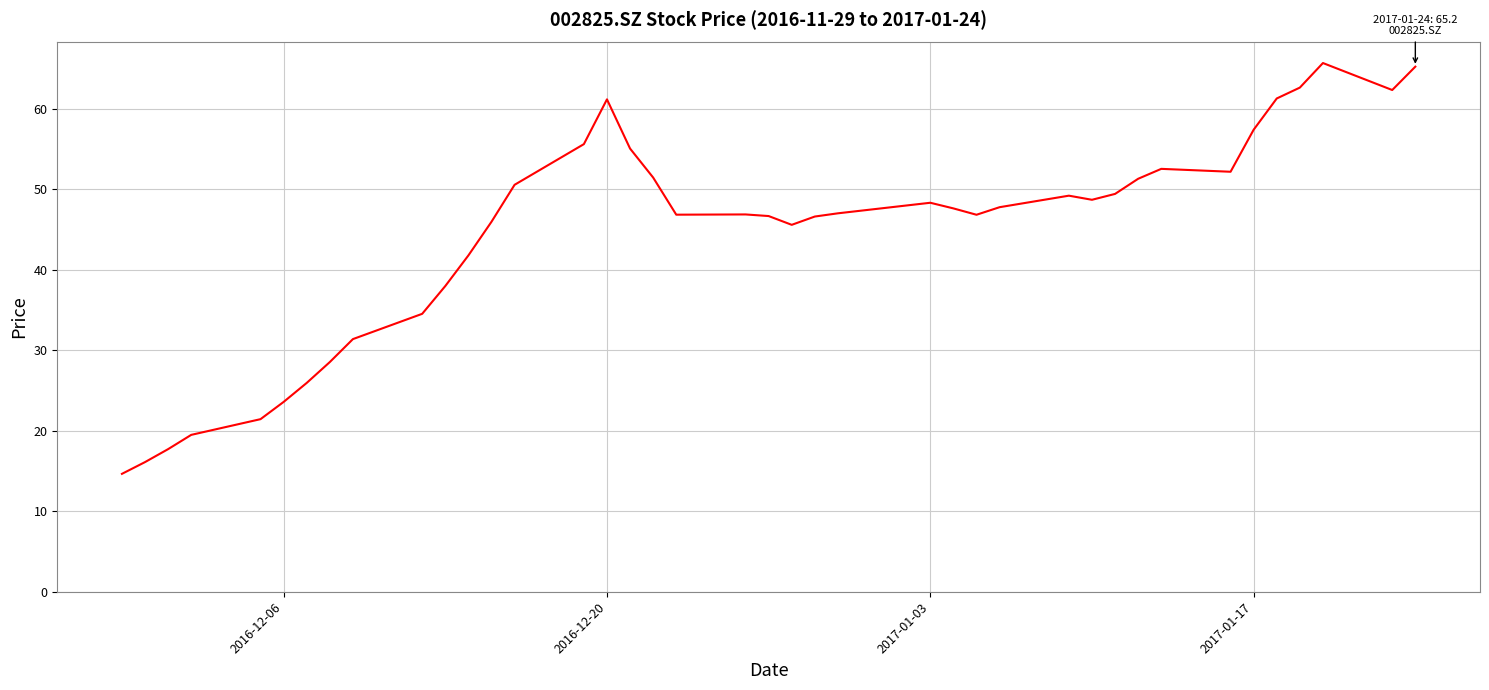

What is the maximum value shown in the chart?

65.7